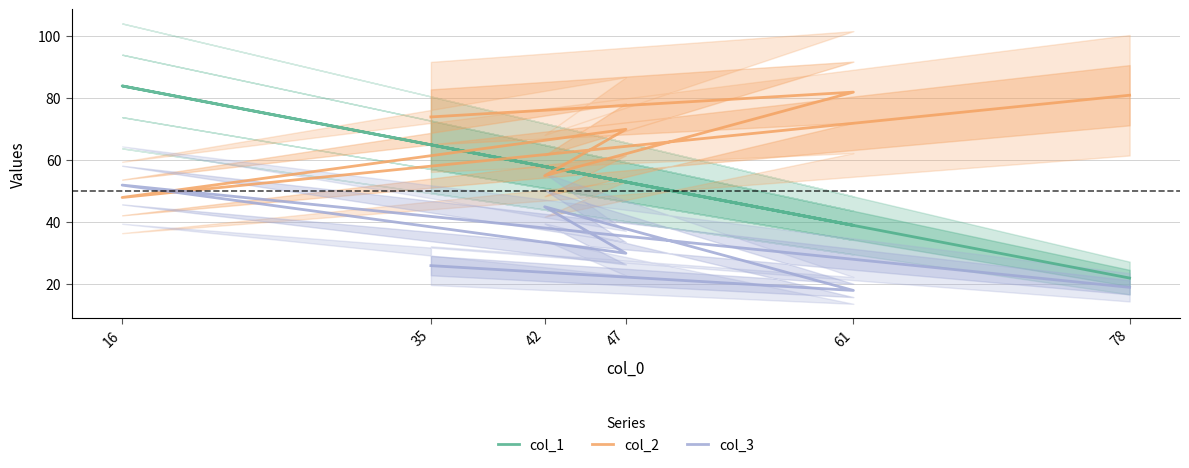

Rank the series at 47 from highest to lowest value.

col_2, col_1, col_3